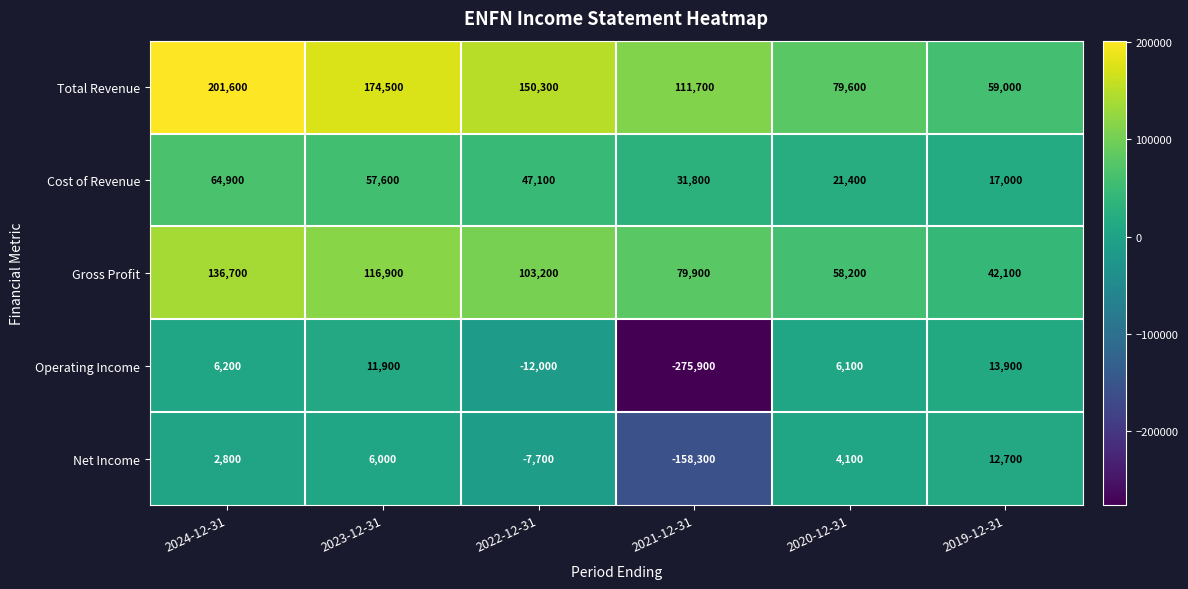

At which label does Gross Profit first exceed 103200?

2024-12-31